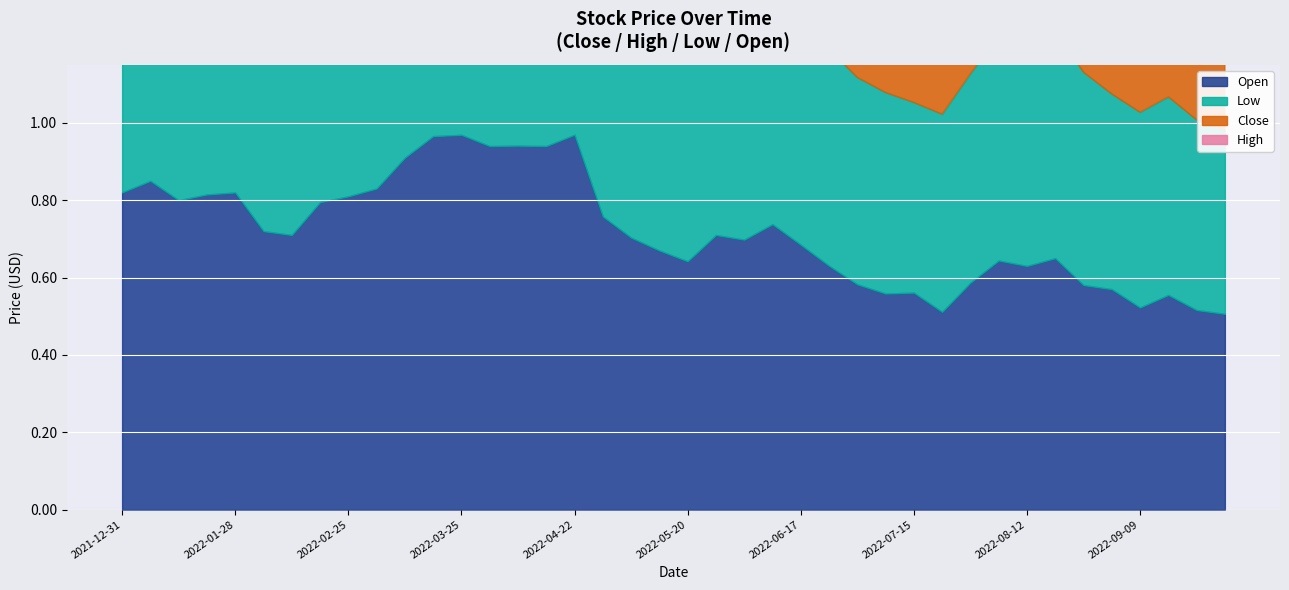

True or false: High and Open intersect in this chart.

False